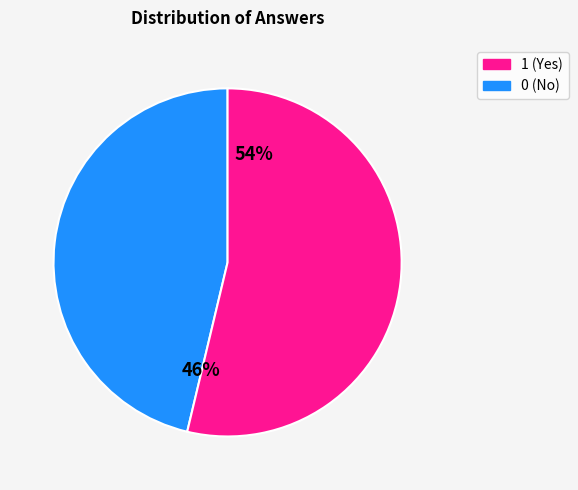

To the nearest percent, what is the average slice percentage?

50%